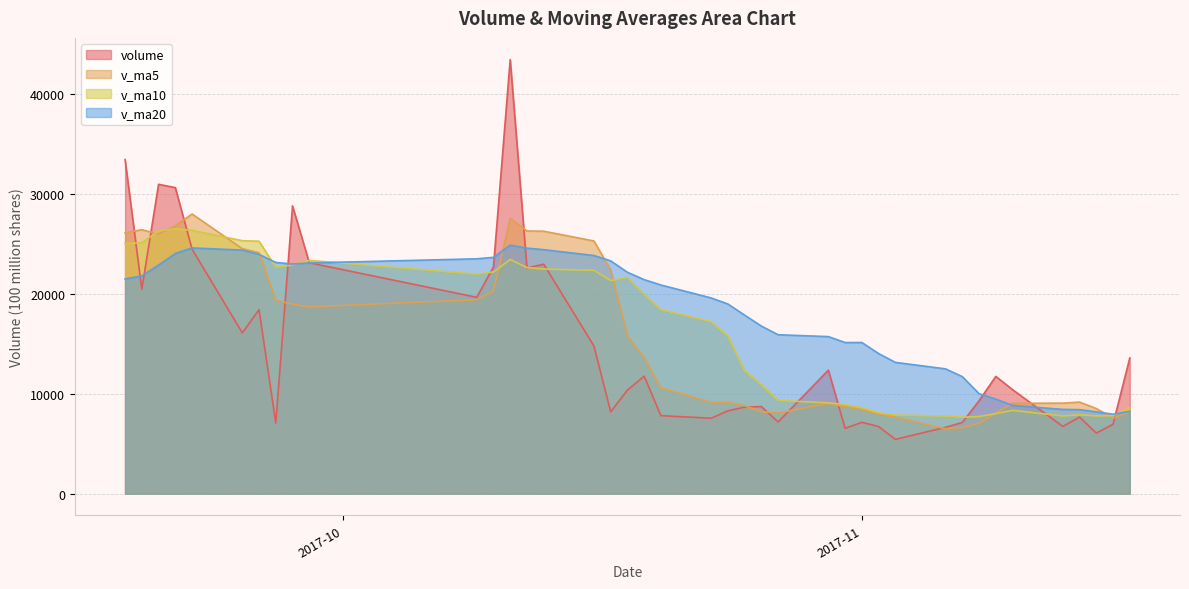

What are all the series names shown in the legend?

volume, v_ma5, v_ma10, v_ma20